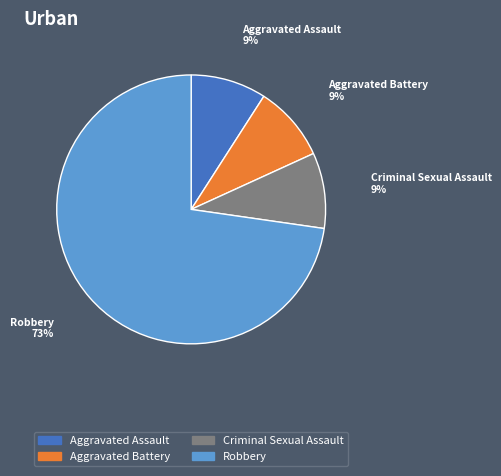

To the nearest percent, what is the average slice percentage?

25%